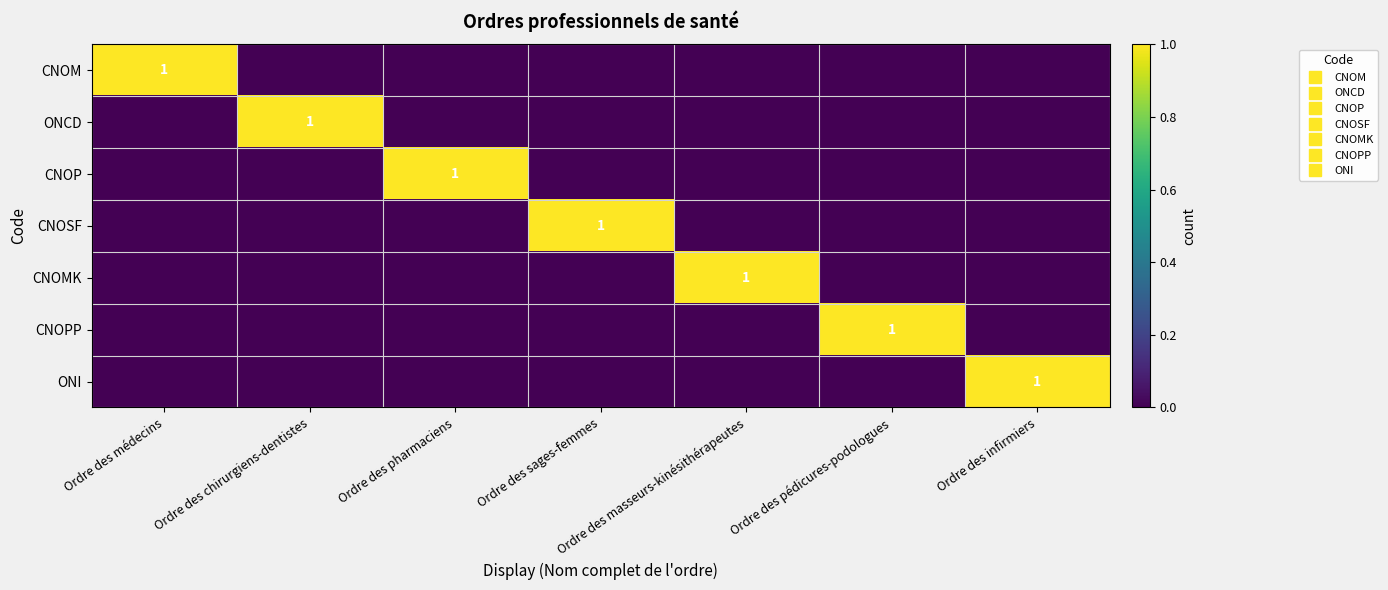

Which series has the largest range (max minus min)?

CNOM